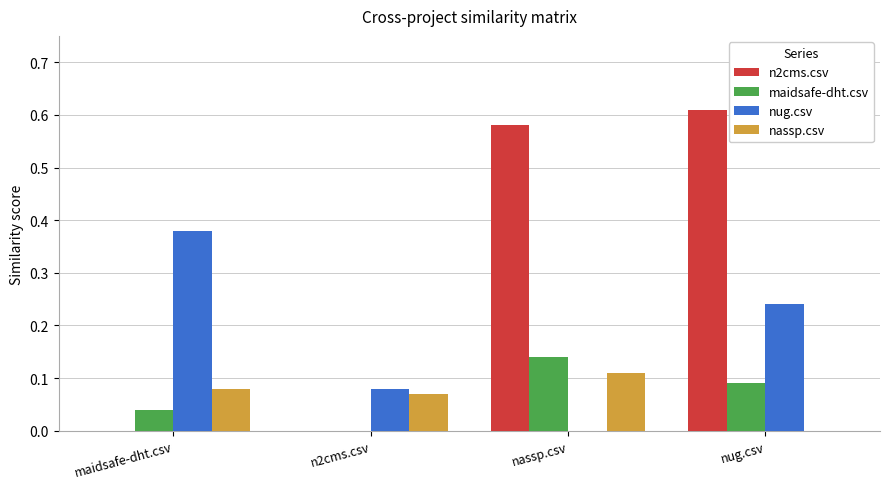

What are all the series names shown in the legend?

n2cms.csv, maidsafe-dht.csv, nug.csv, nassp.csv